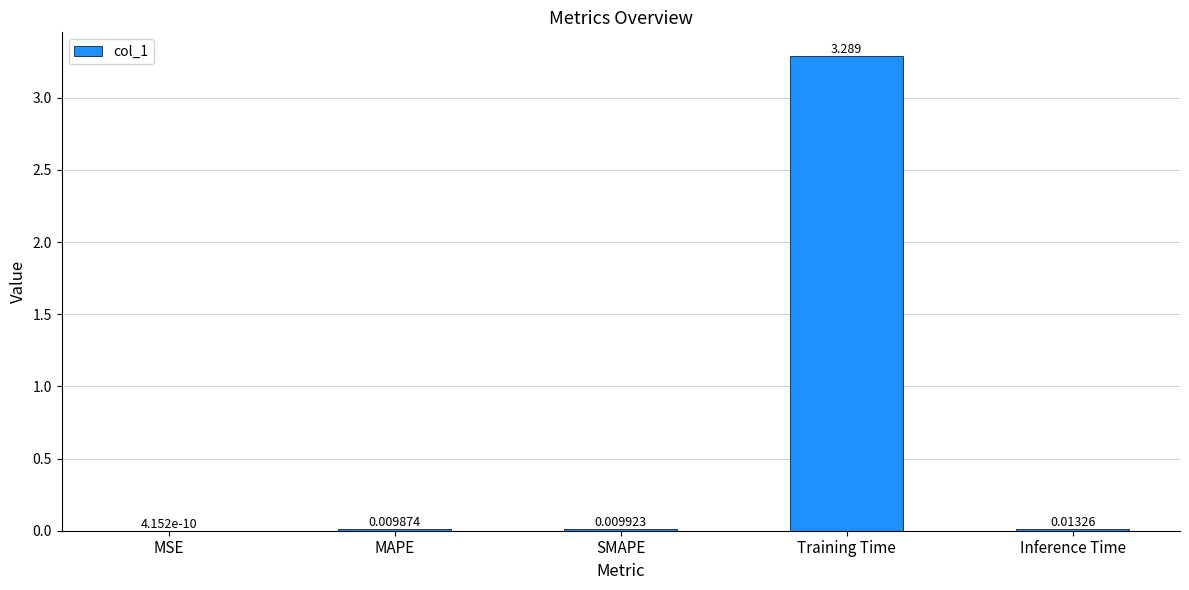

Count the number of data series in this chart.

1